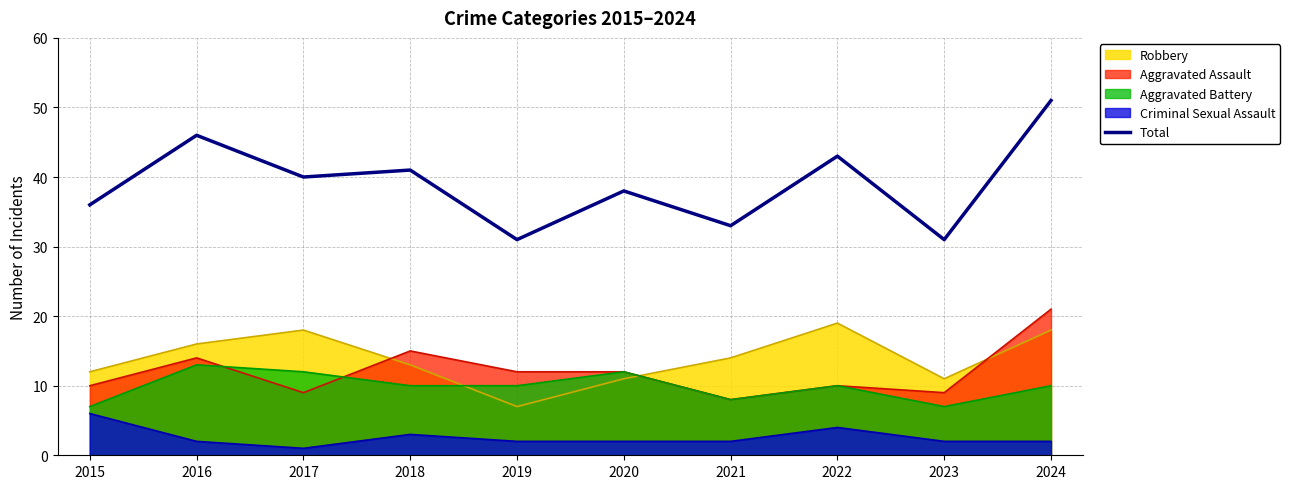

Rank the categories by value from highest to lowest.

2024, 2016, 2022, 2018, 2017, 2020, 2015, 2021, 2019, 2023